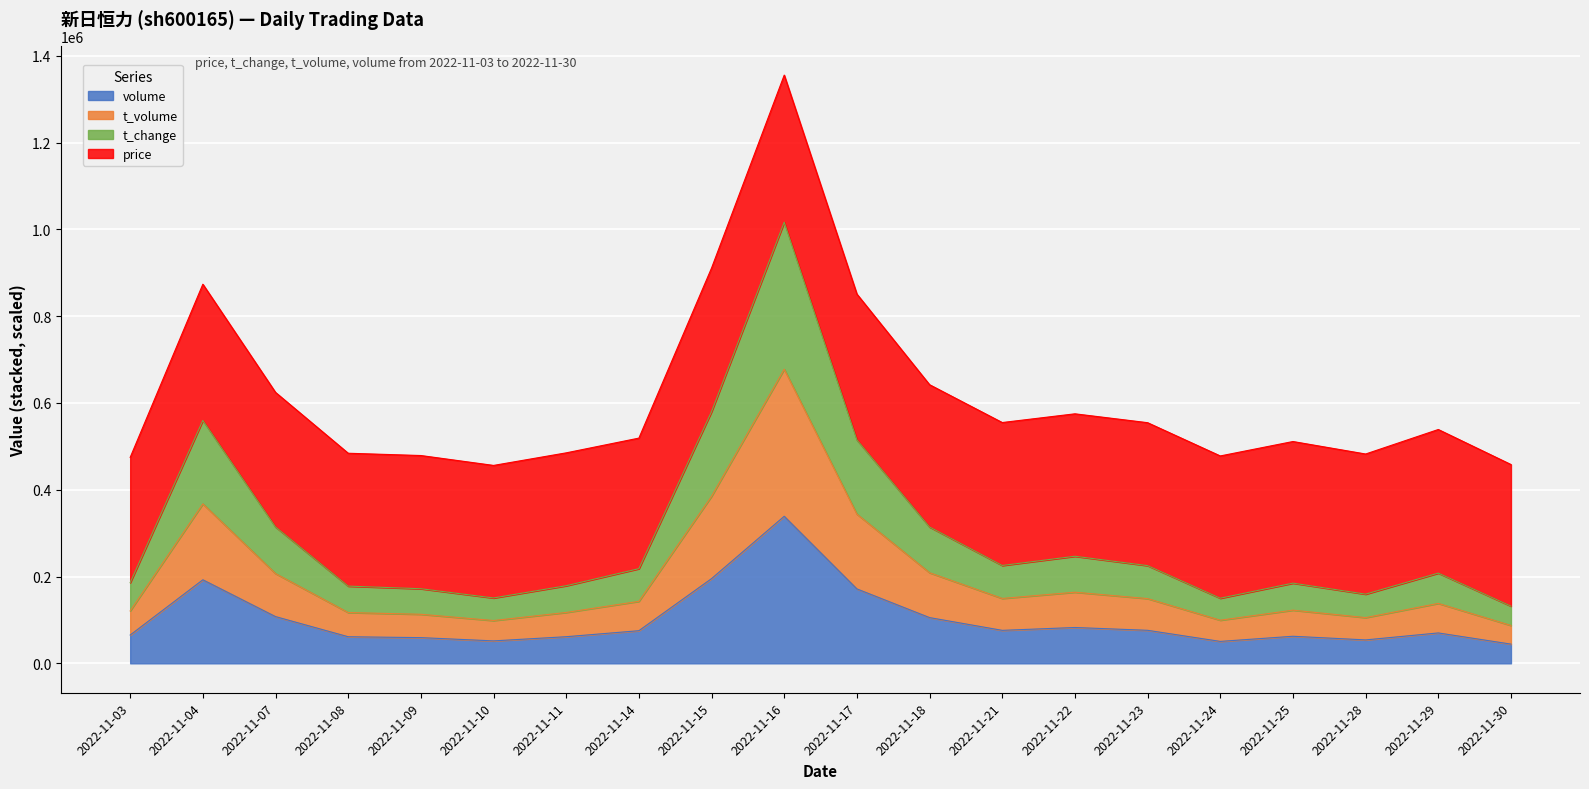

Where is the first local maximum for volume?

2022-11-04